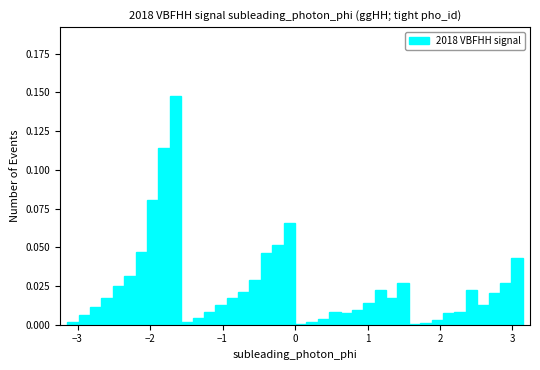

Read against the x-axis, roughly where is the centre of the tallest bar?

-1.6